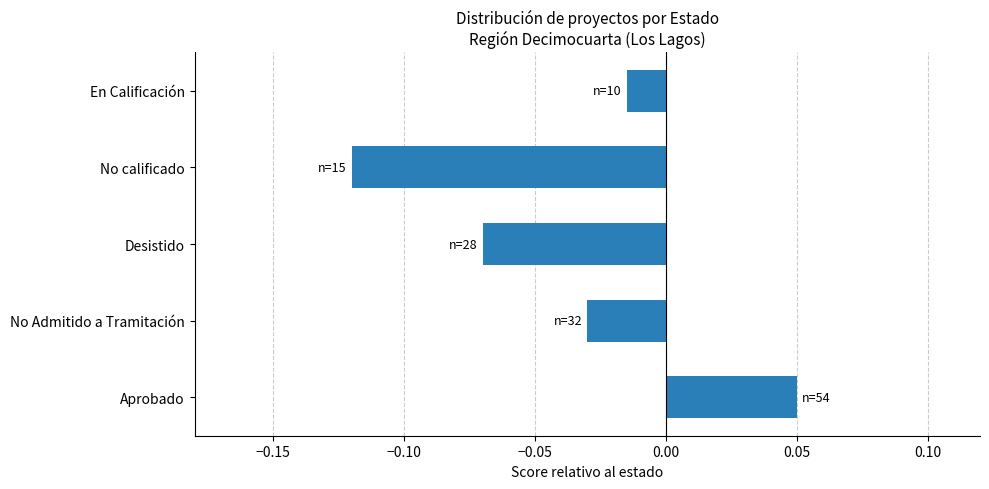

At which label is the value closest to 0?

En Calificación